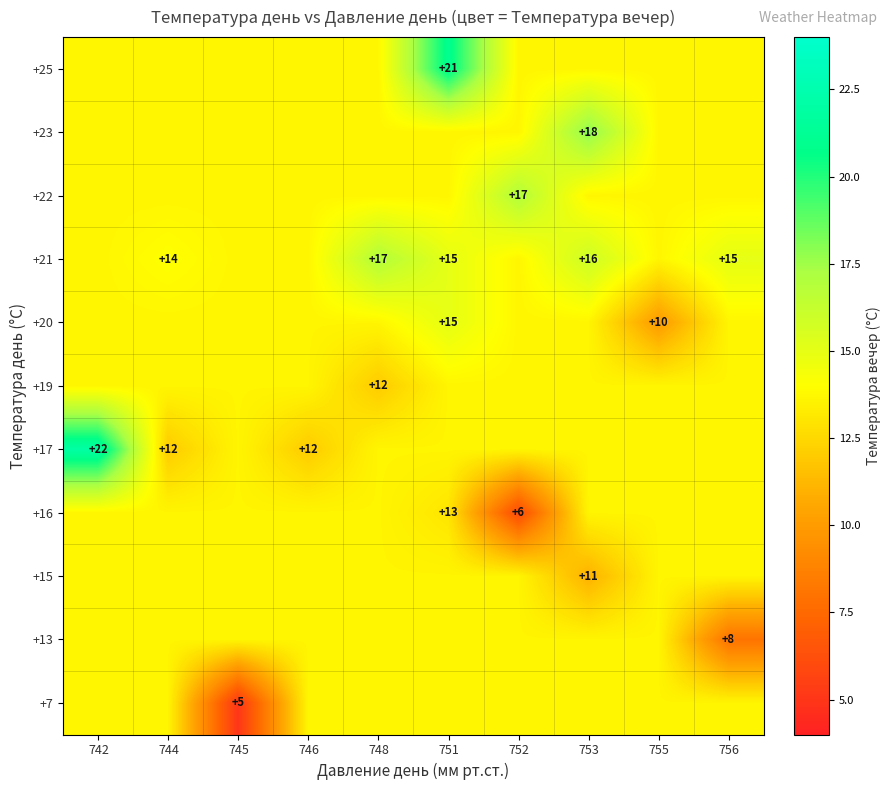

Which series has the widest spread of values?

+17